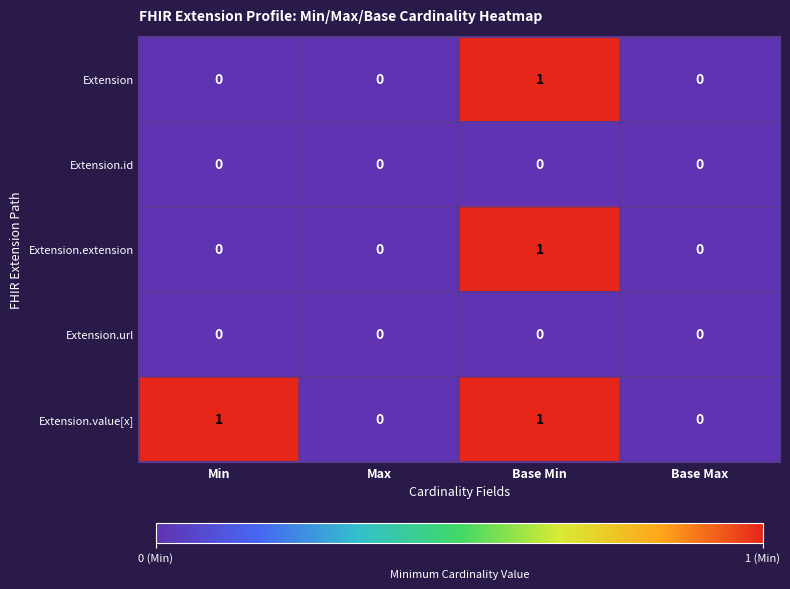

True or false: Extension.url has a value of 0 at Base Min.

True